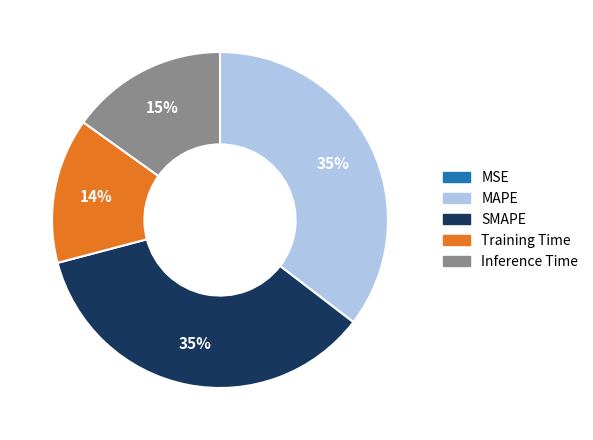

To the nearest percent, what is the difference between the largest and smallest slice percentages?

35%